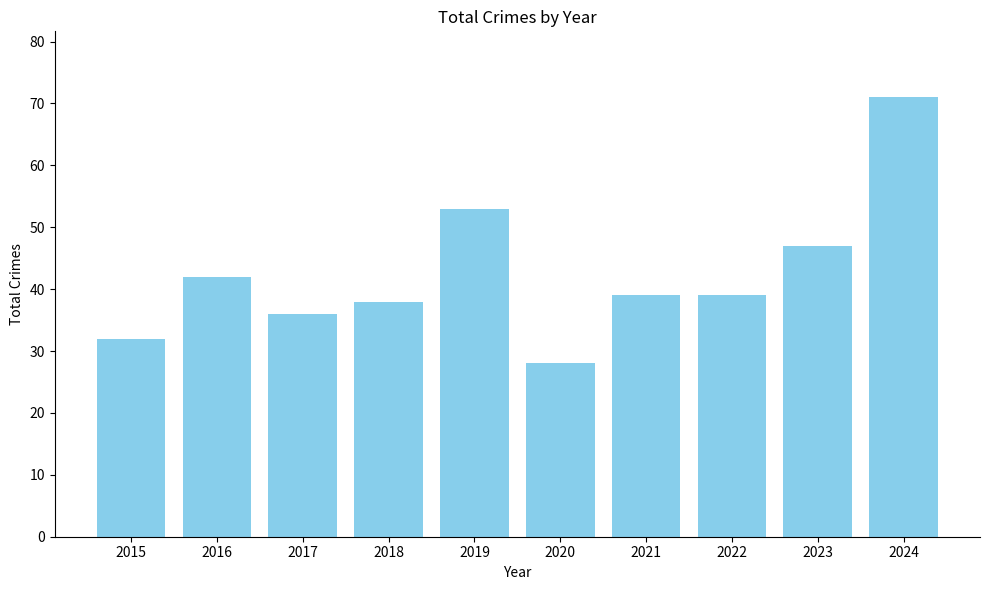

How many data points does each series have?

10